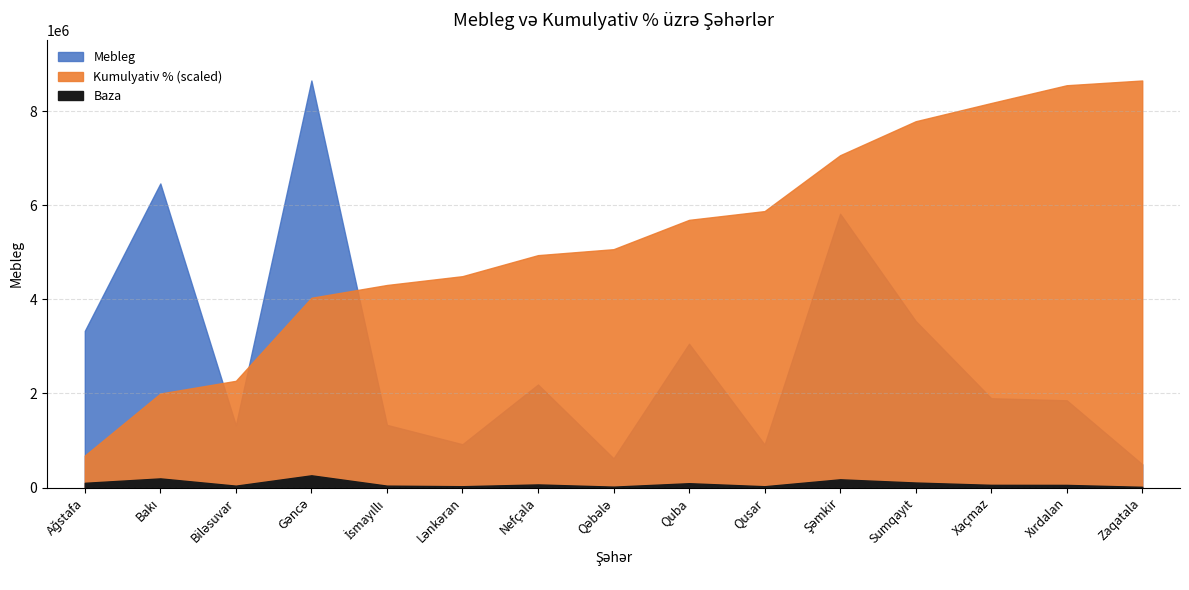

What is the difference between the maximum and minimum values in the Cum % series?

0.9